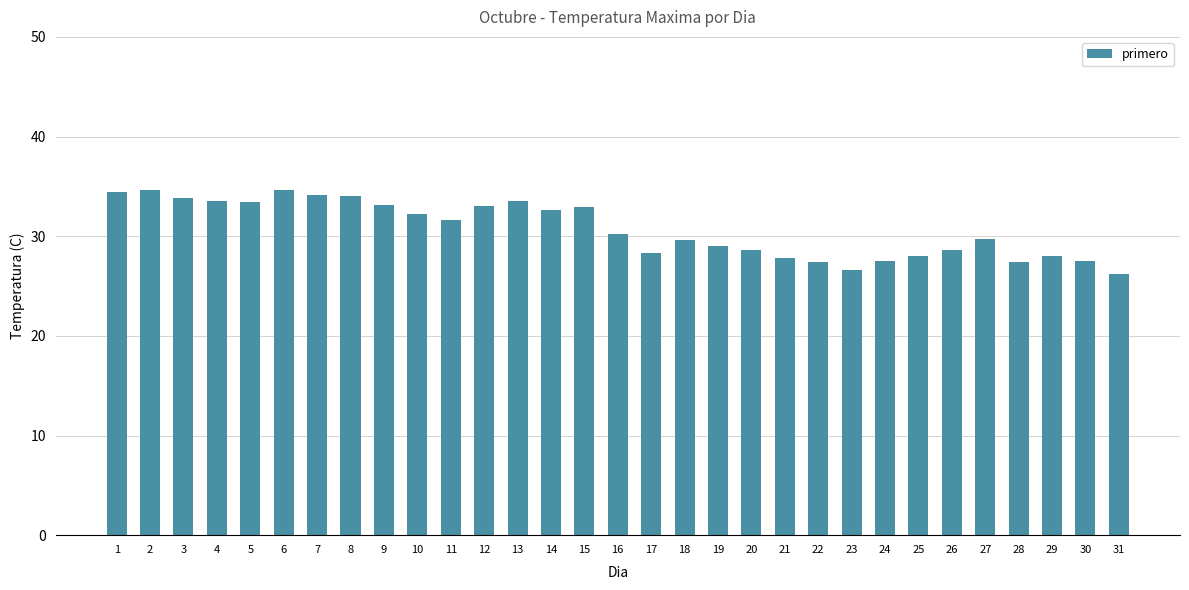

Is it true that the value at 18 is 29.6?

True